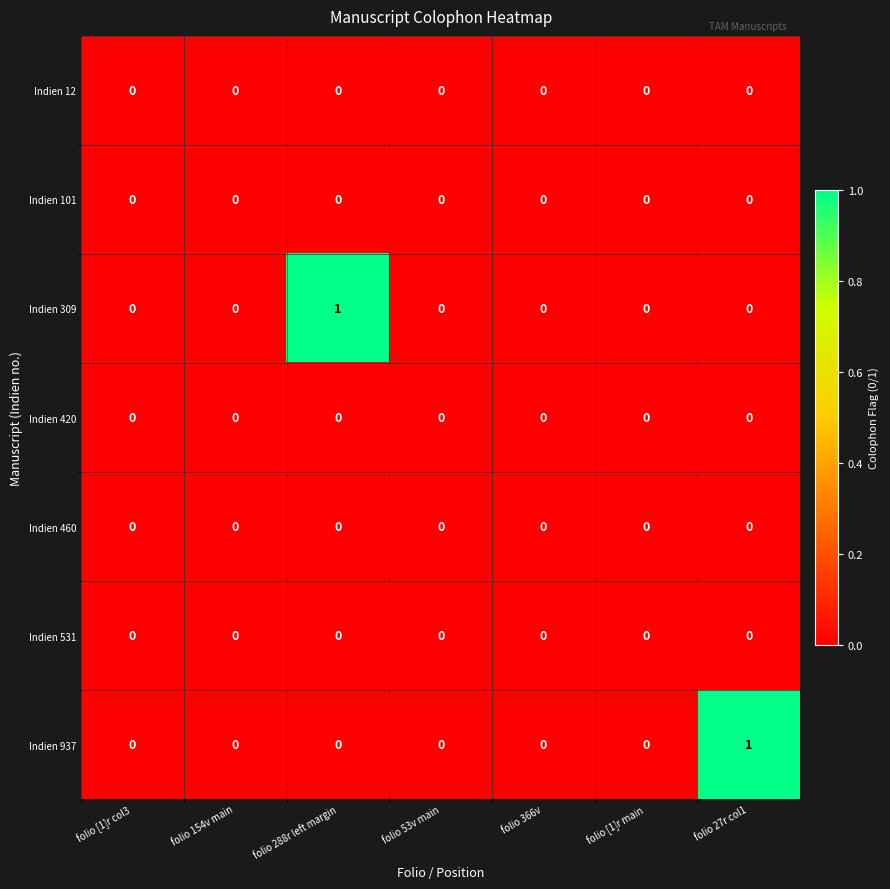

Which category has the highest value in the Indien 309 series?

folio 288r left margin